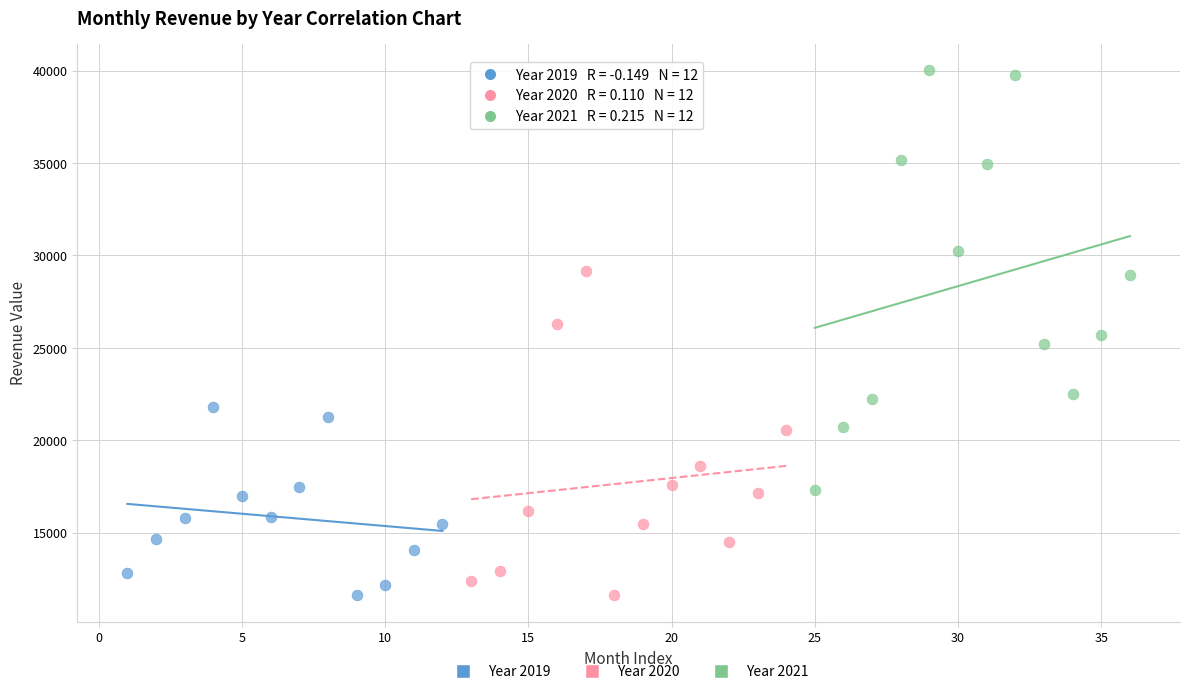

What are all the series names shown in the legend?

Year 2019, Year 2020, Year 2021